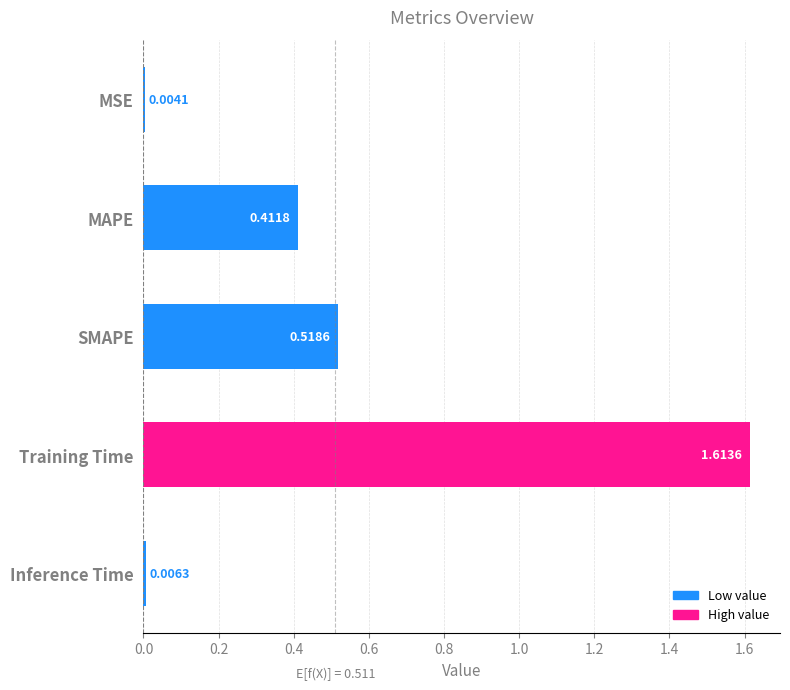

Which category has the highest value across all series?

Training Time